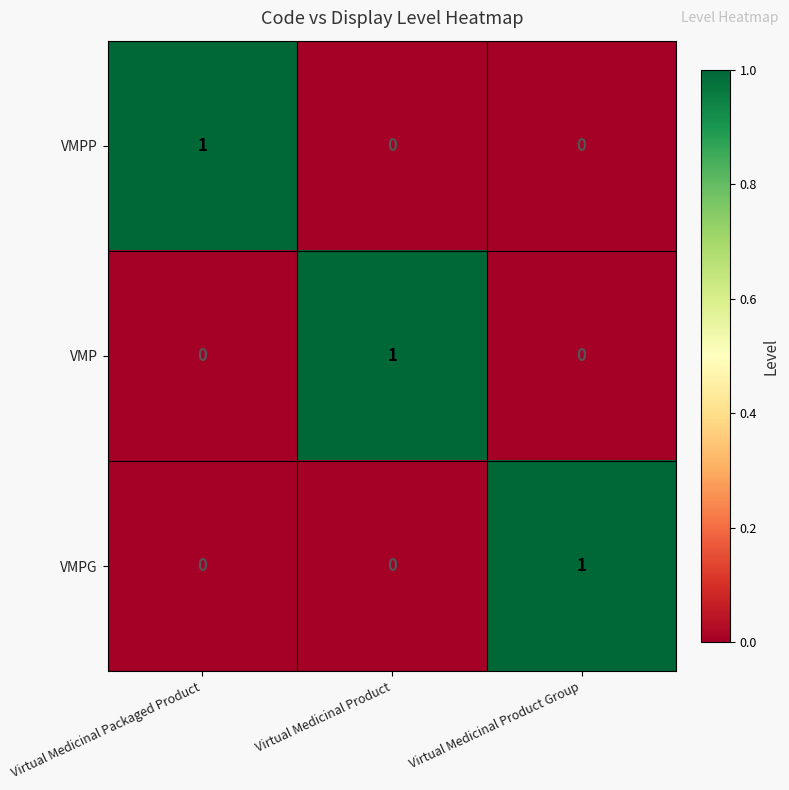

The VMP series shows 1 at Virtual Medicinal Packaged Product. True or false?

False